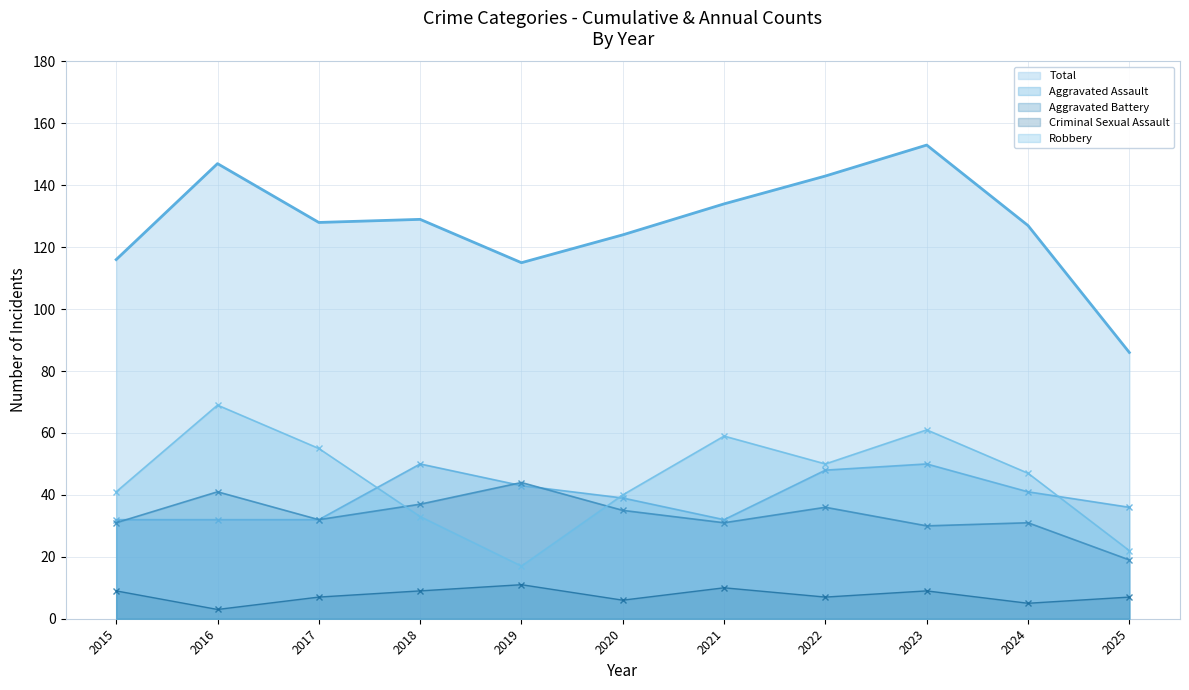

How many lines are shown in the chart?

5